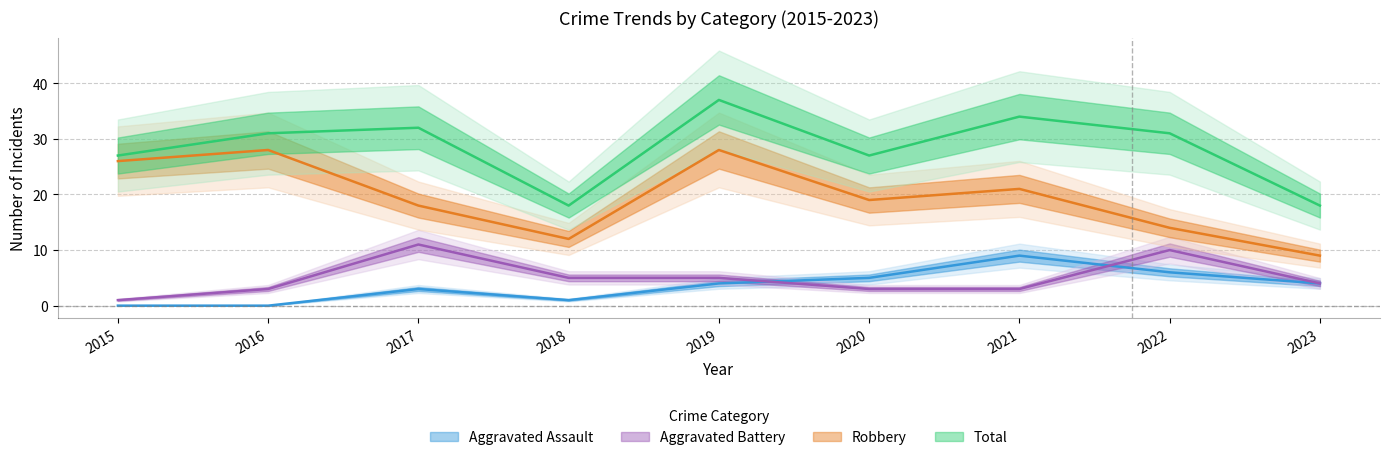

What is the lowest value of the Total series?

18